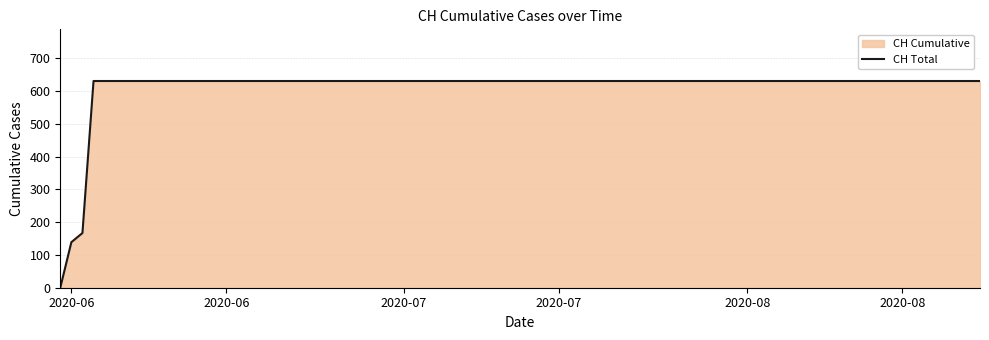

How many lines are shown in the chart?

1